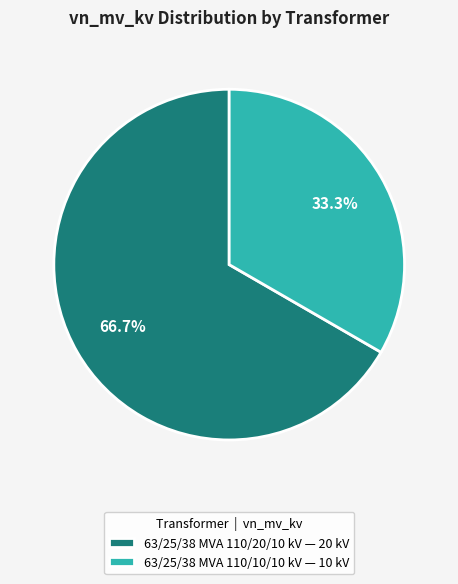

Is there a majority slice in this chart?

Yes